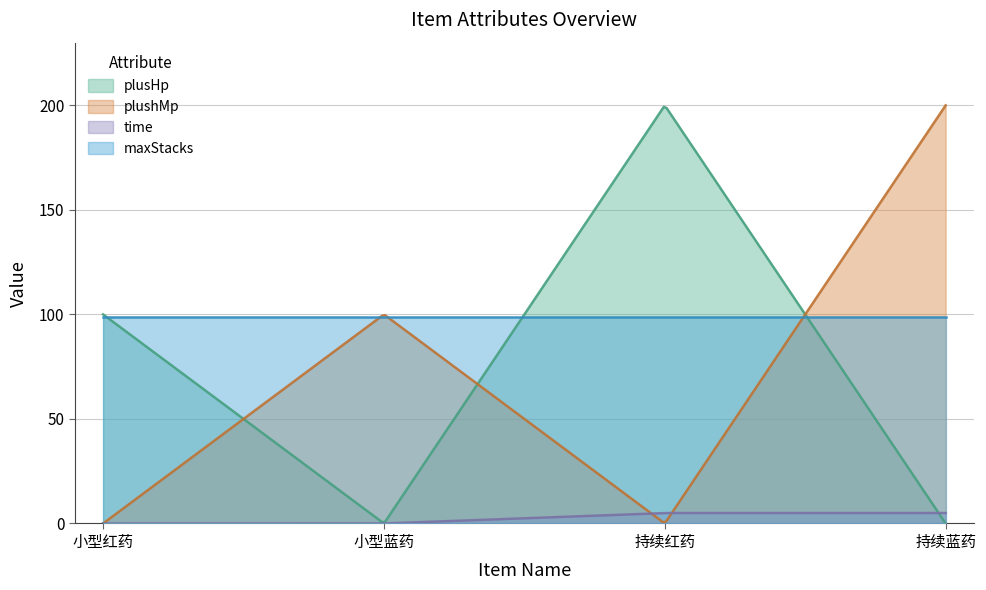

True or false: maxStacks and plushMp intersect in this chart.

True